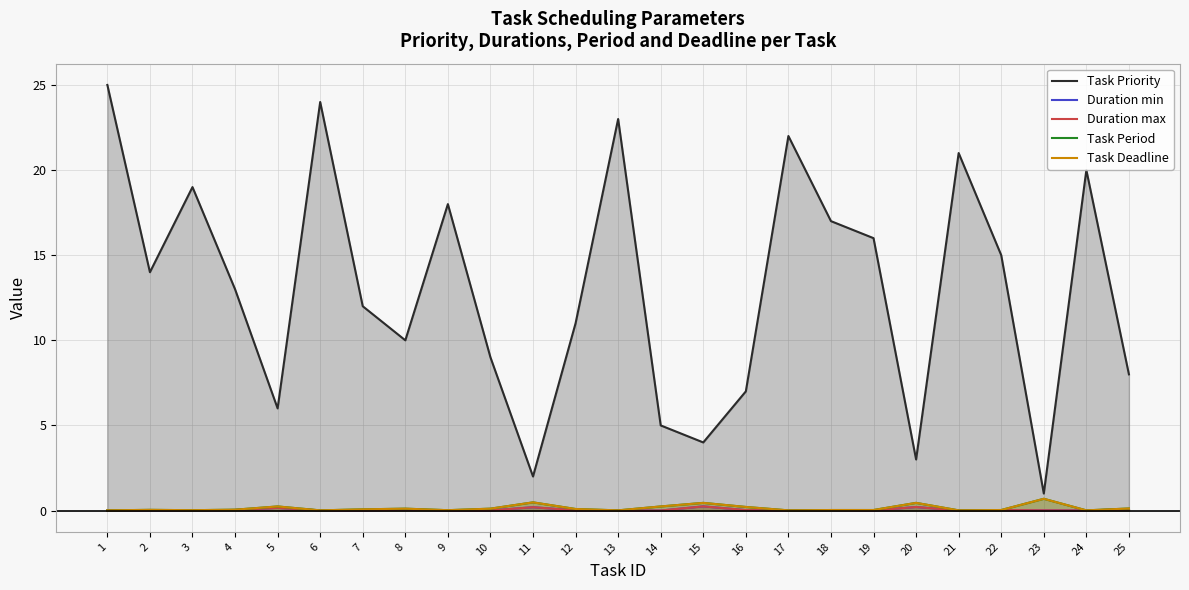

What is the difference between the second highest and second lowest values in the Duration min series?

0.2